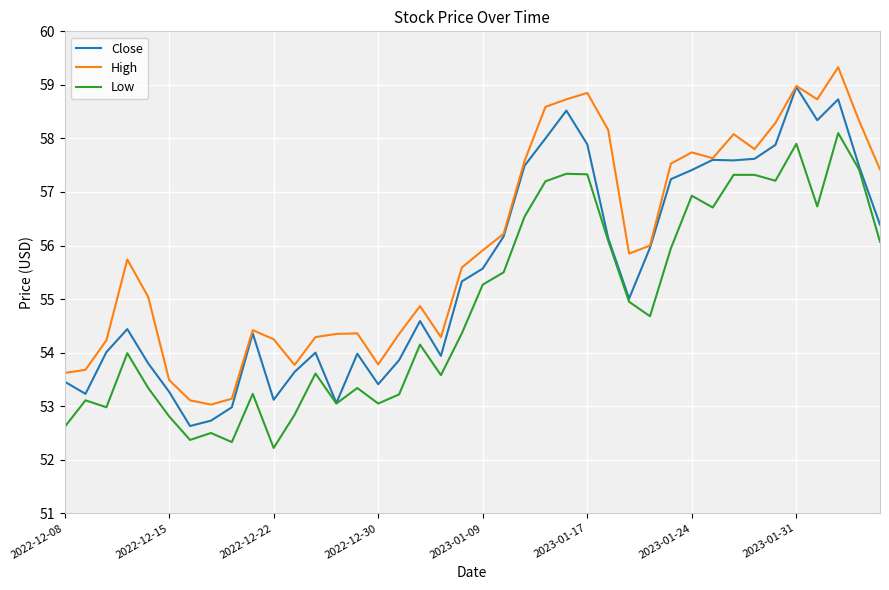

What is the greatest value displayed?

59.3